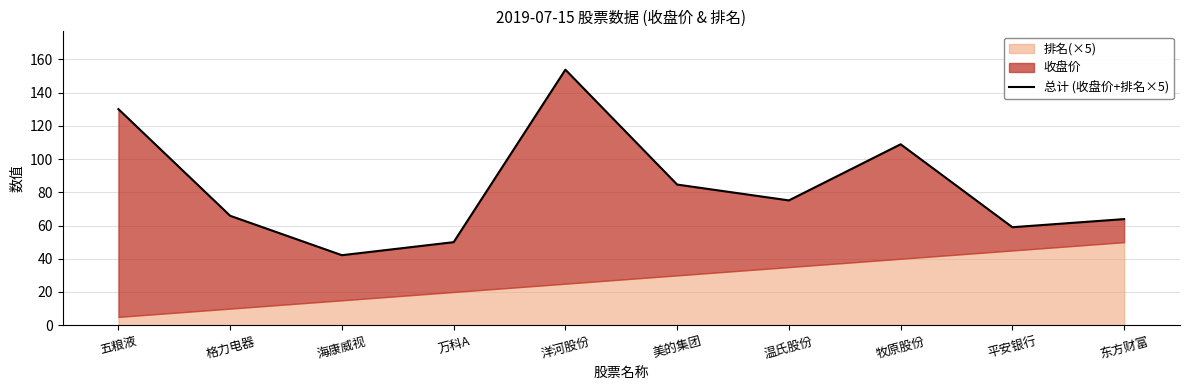

Which label corresponds to the smallest value in the chart?

海康威视